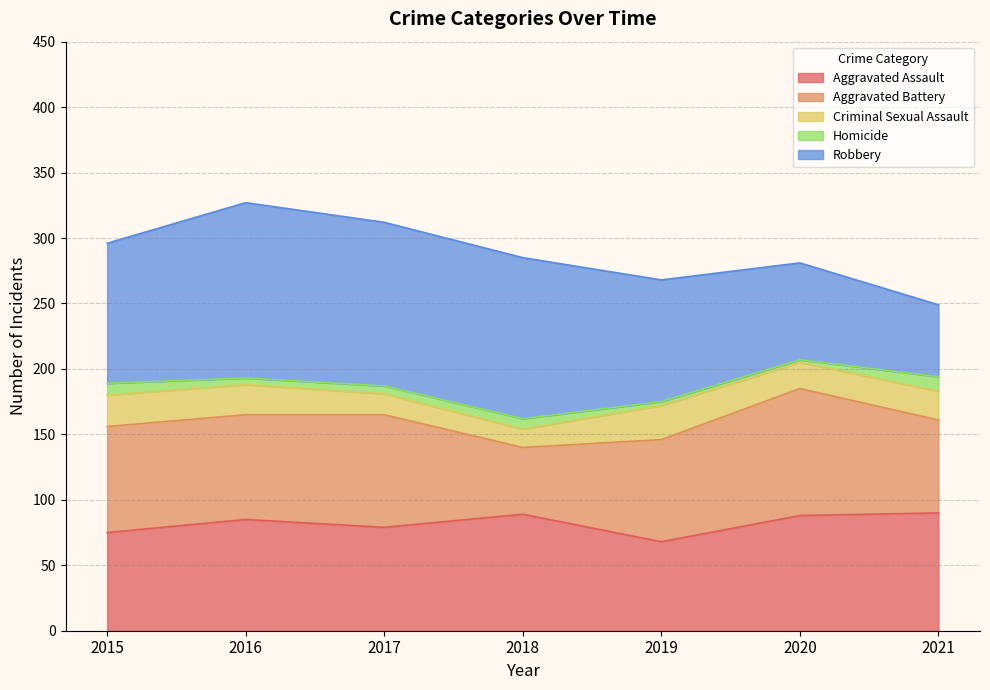

How many lines are shown in the chart?

5